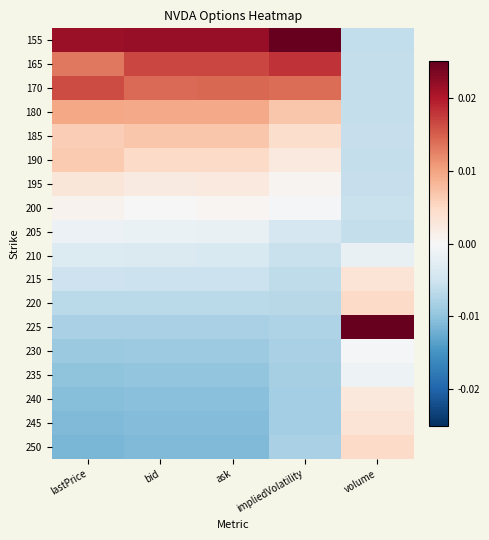

Which has a higher value, volume or impliedVolatility?

impliedVolatility